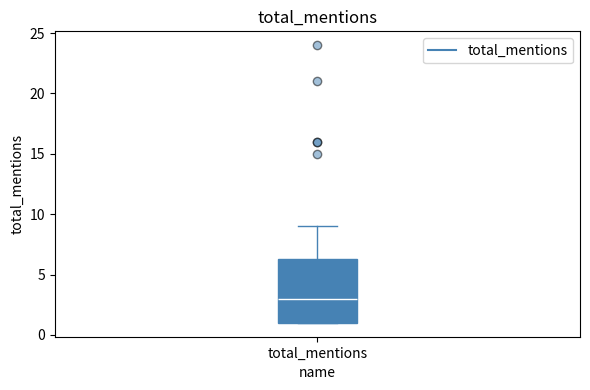

Read this box plot against the y-axis: the position of the median line, the range covered by the box, and the ends of both whiskers. The values are not printed on the chart, so give them approximately, as read against the axis.

median 3.0, box 1.0 to 6.5, whiskers 1.0 to 9.0